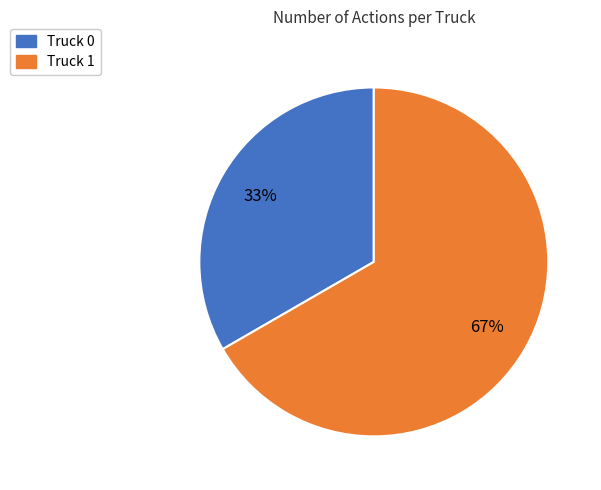

Count the number of slices in the pie.

2